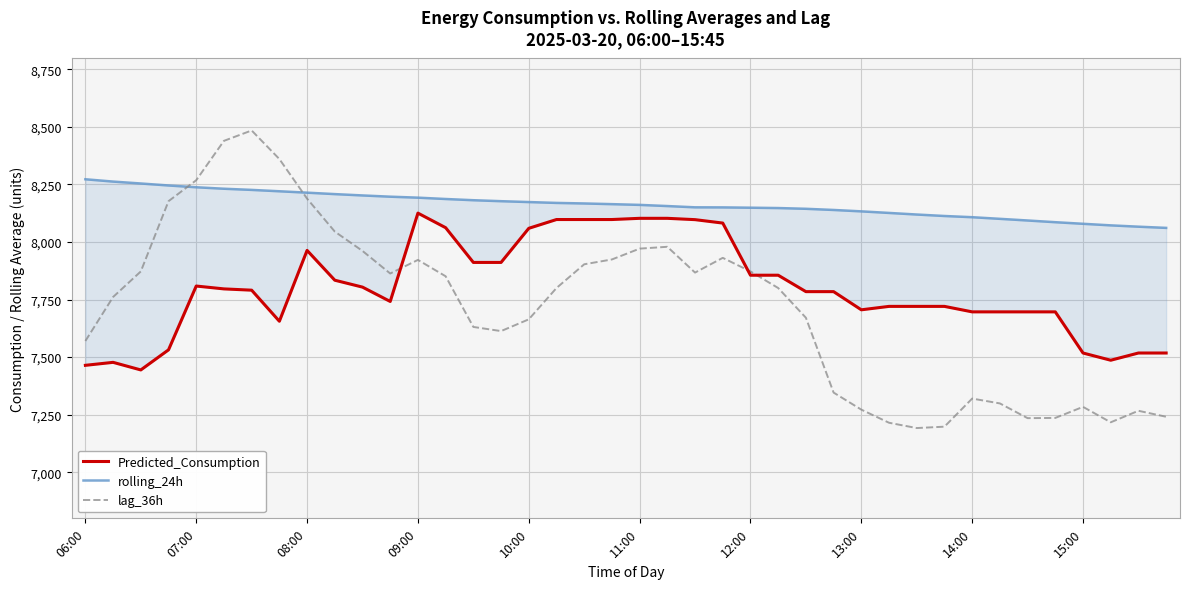

The Predicted_Consumption series shows 11502.1 at 23. True or false?

False